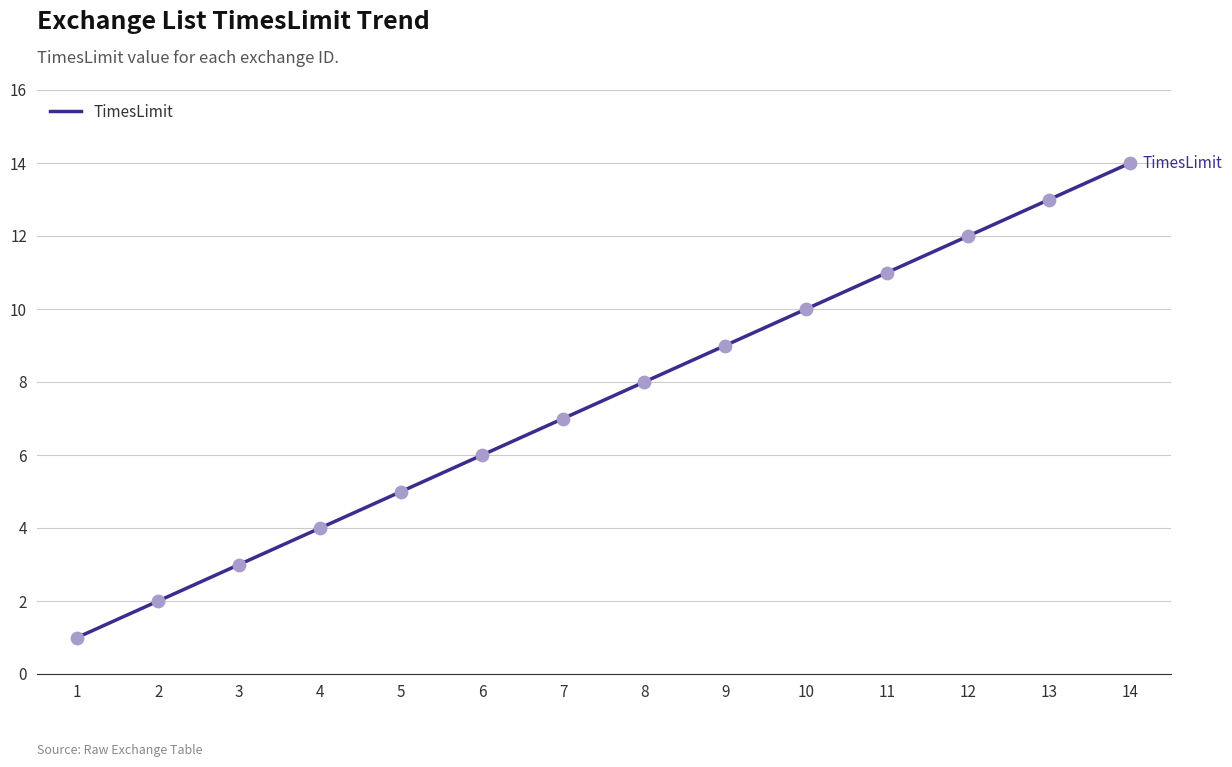

Which has a higher value, 11 or 9?

11